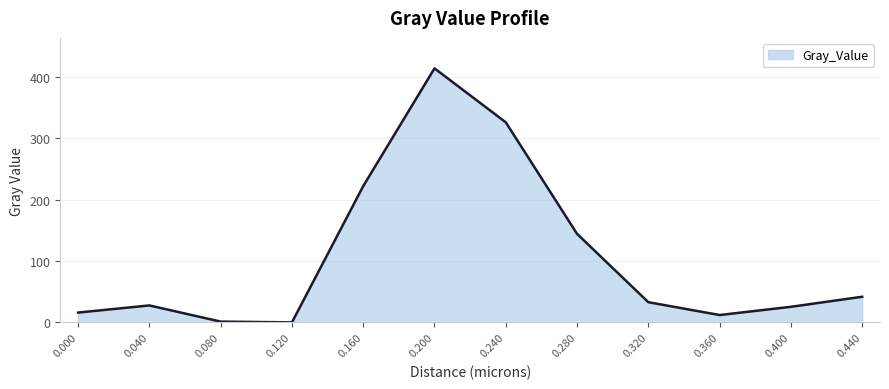

Where does the data first go above 32?

0.160